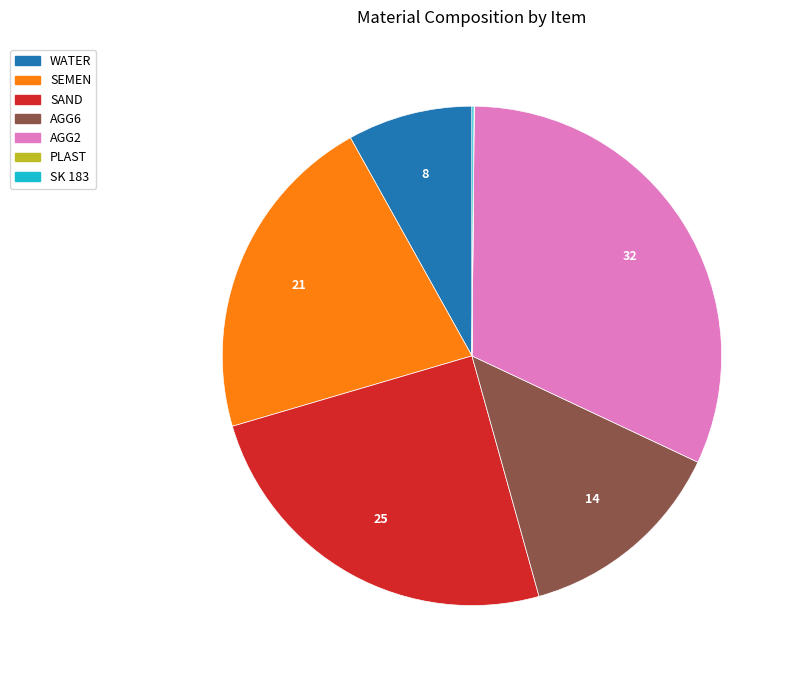

Is there a majority slice in this chart?

No